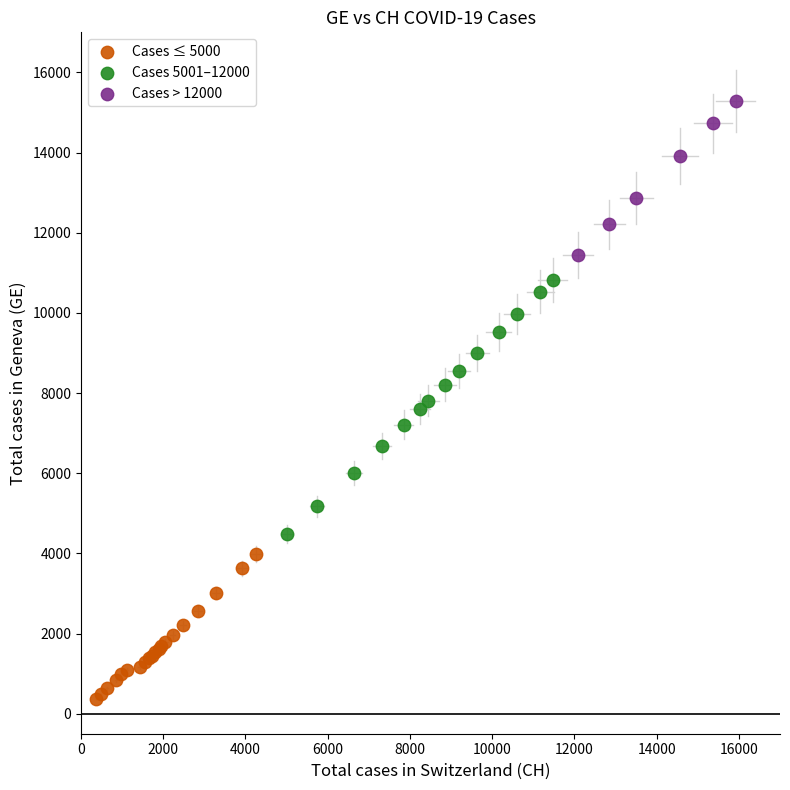

Which series has the largest Y range (max minus min)?

Cases 5001–12000